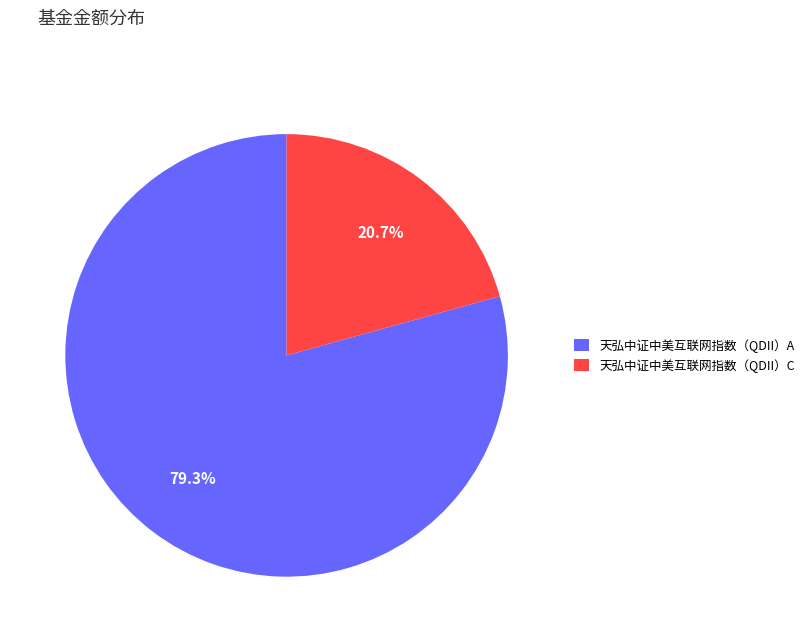

Combined, do 天弘中证中美互联网指数（QDII）A and 天弘中证中美互联网指数（QDII）C account for over 50%?

Yes